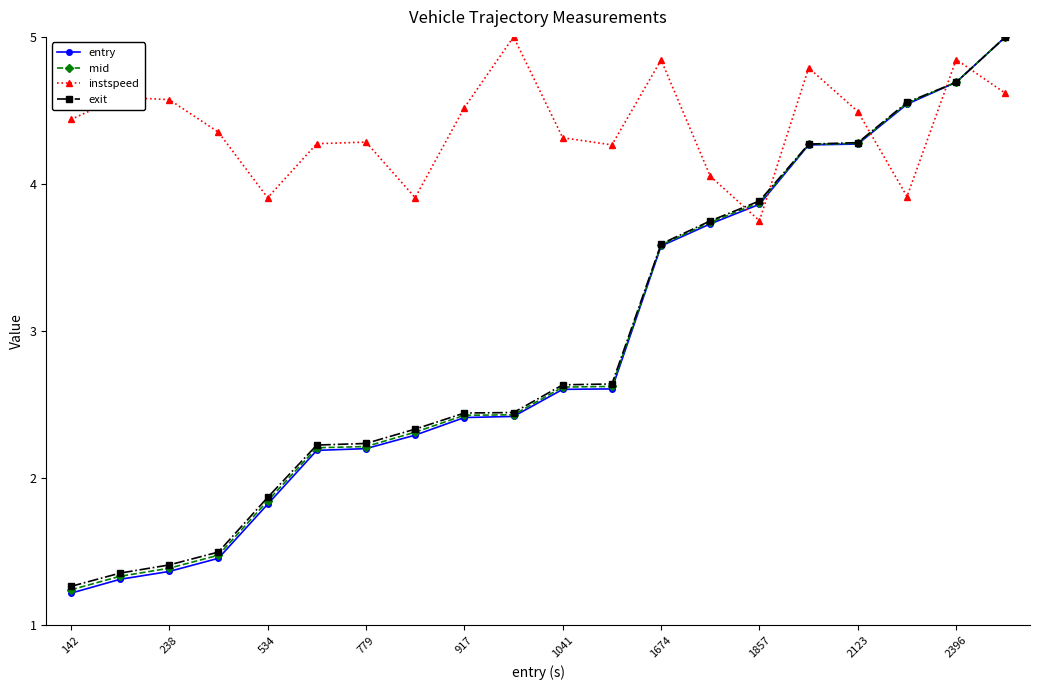

Which series has the largest total across all categories?

instspeed